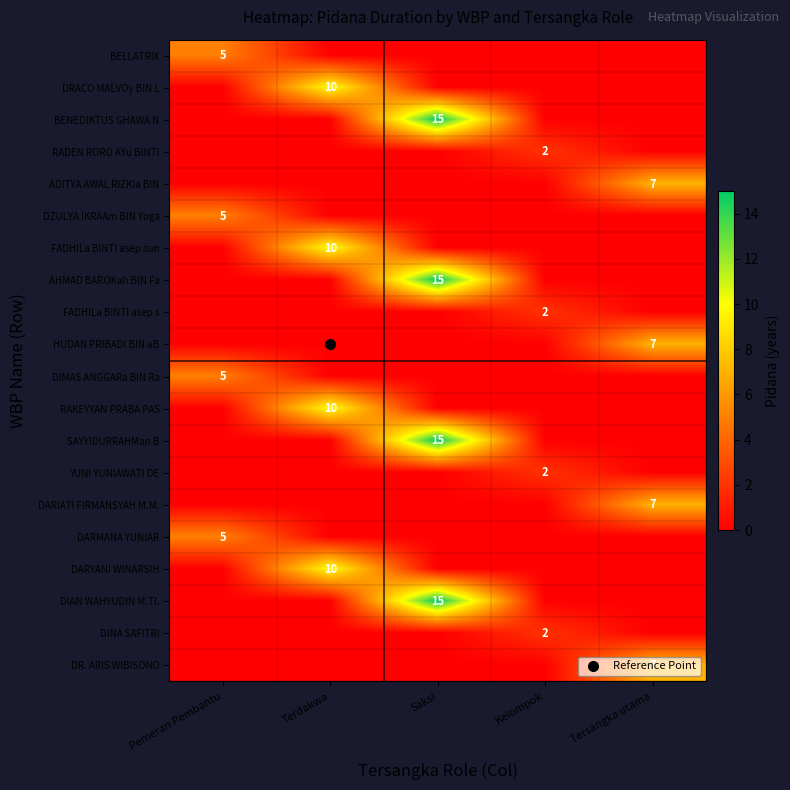

What is the total value across all series at Tersangka utama?

28